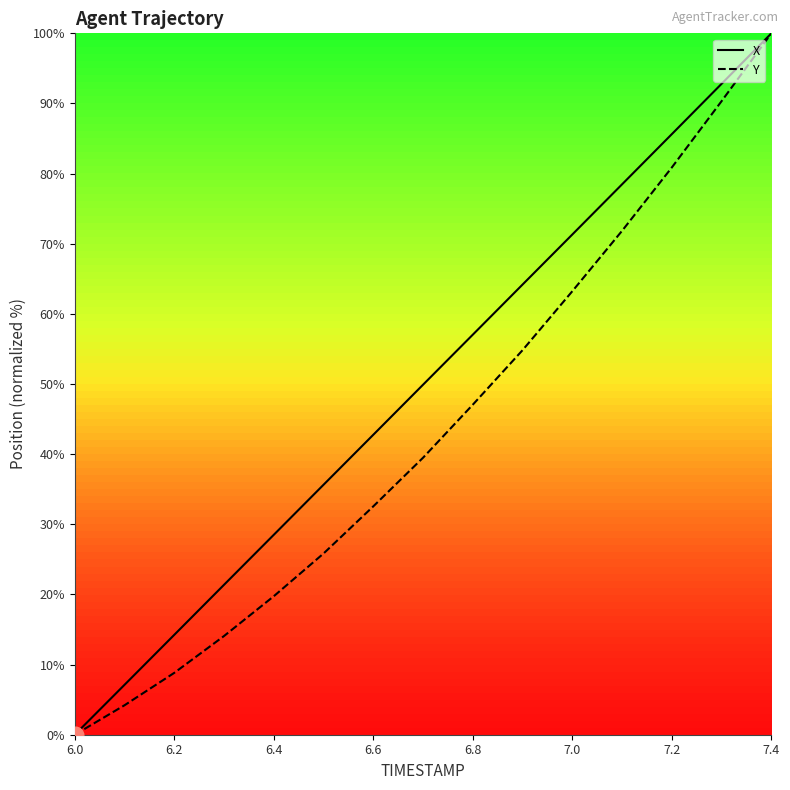

At which category is the sum across all series the highest?

7.4